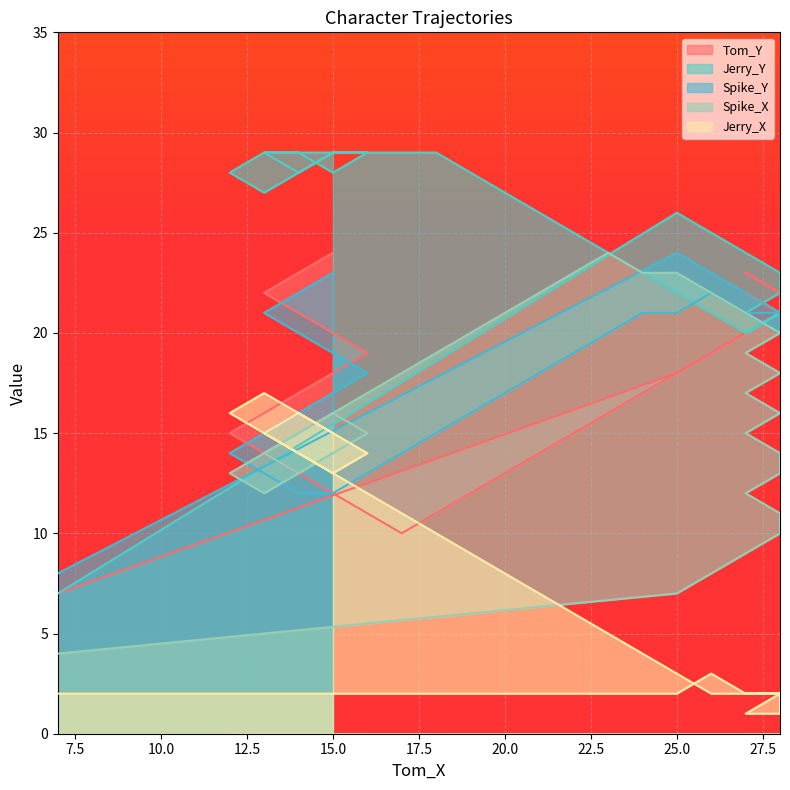

How many data points in Jerry_X are above 6?

19